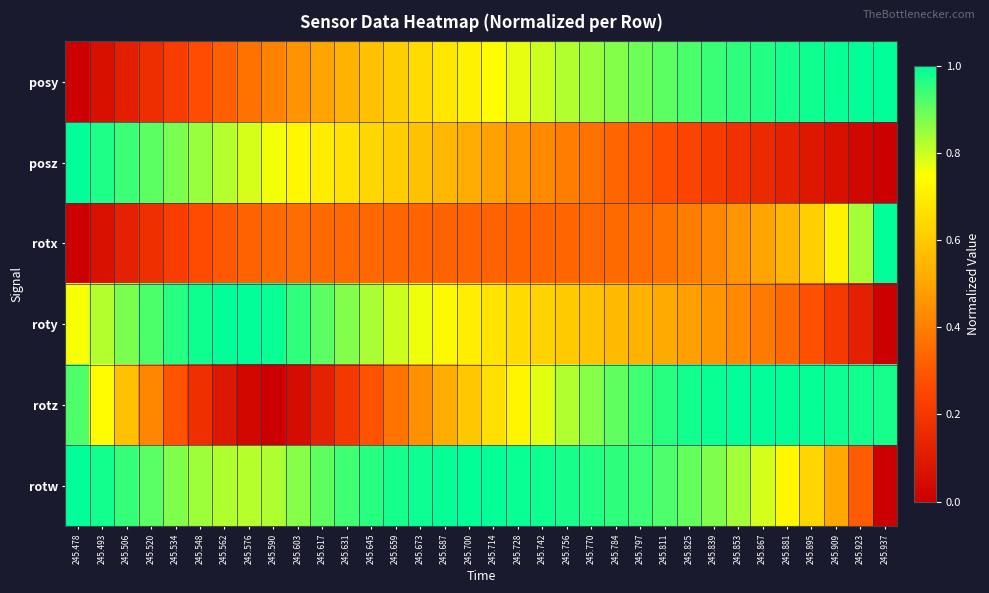

At how many categories does at least one series exceed 0?

34